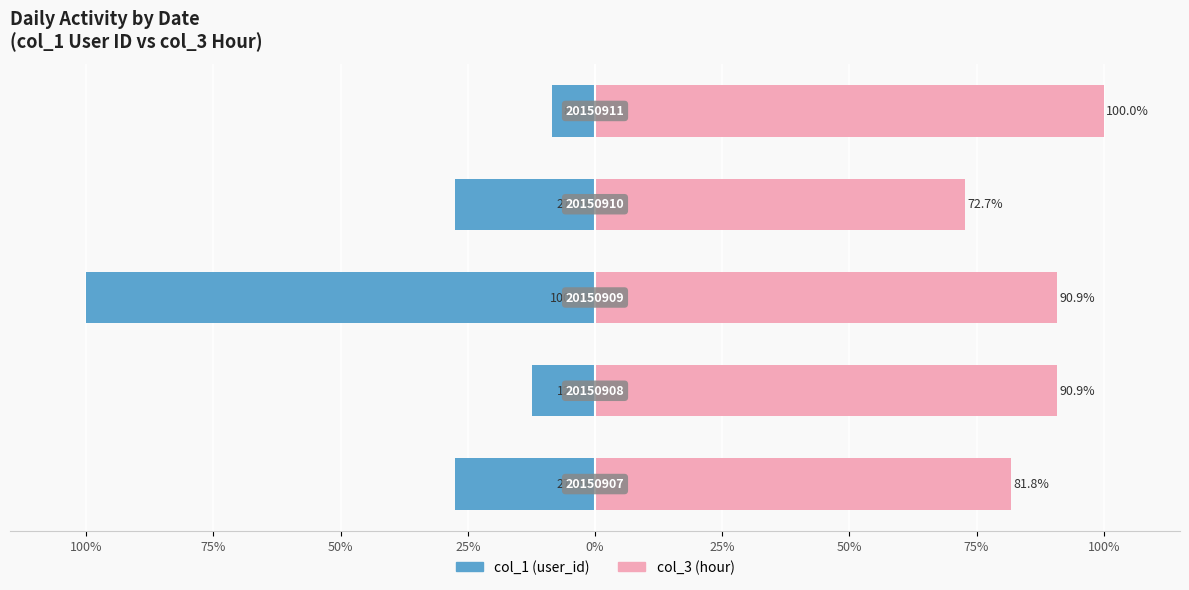

At how many categories does at least one series exceed -81?

5